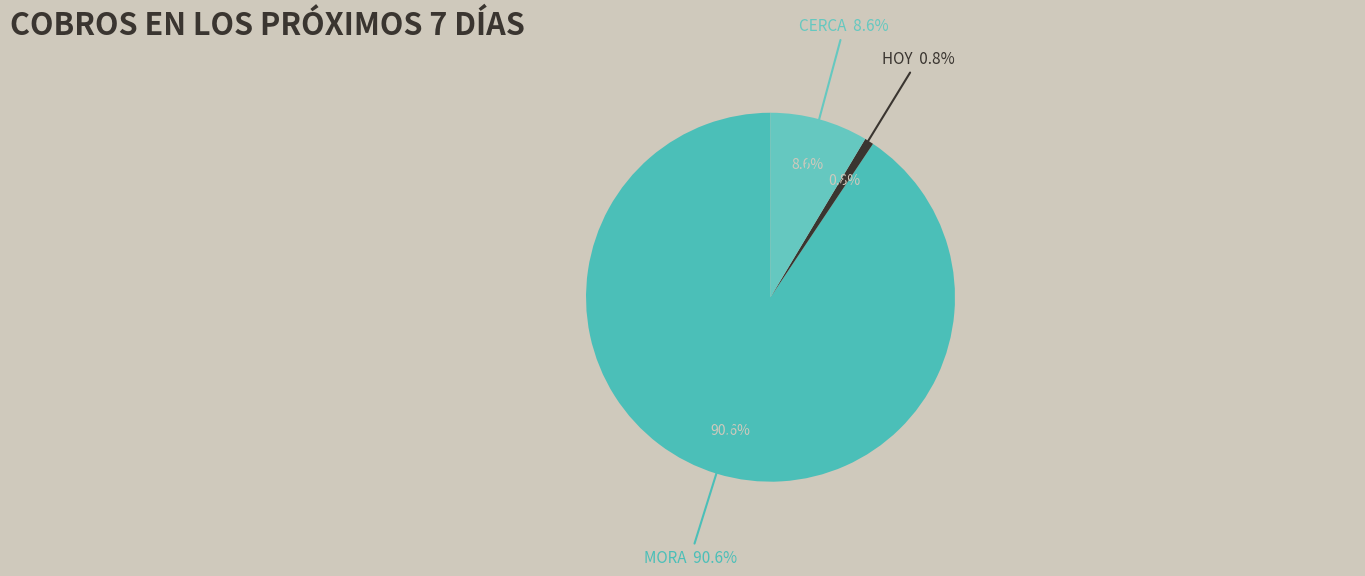

True or false: HOY accounts for 1% of the total.

True